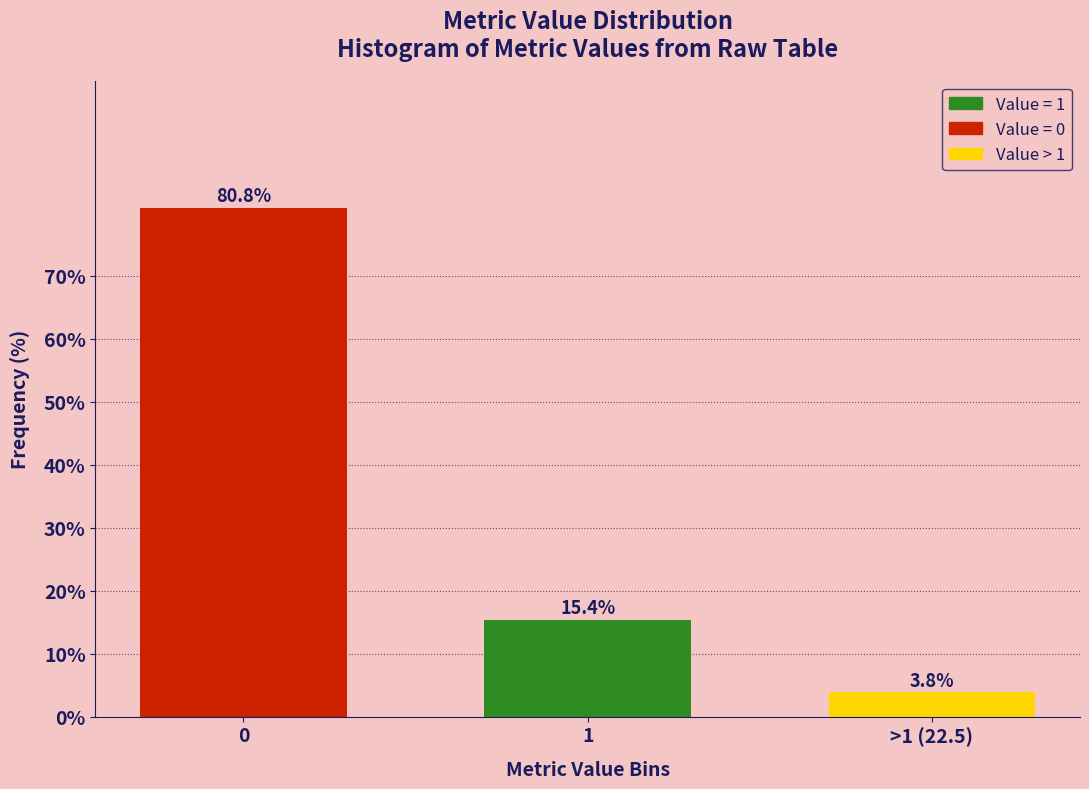

Reading left to right, what are all the values shown in this chart?

0=80.8	1=15.4	>1 (22.5)=3.8